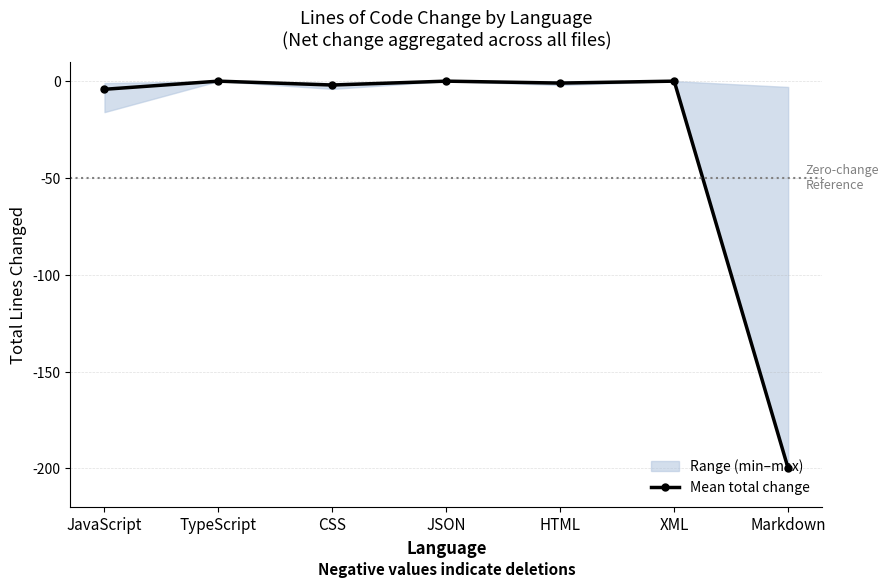

How many points are higher than both their immediate neighbors (excluding endpoints)?

3